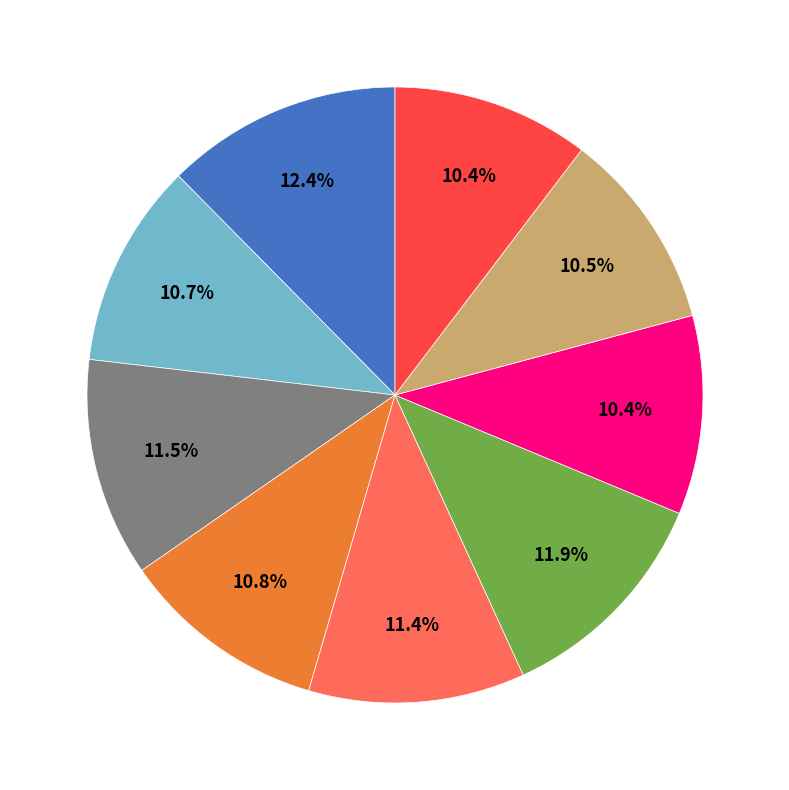

How many slices are in this pie chart?

9